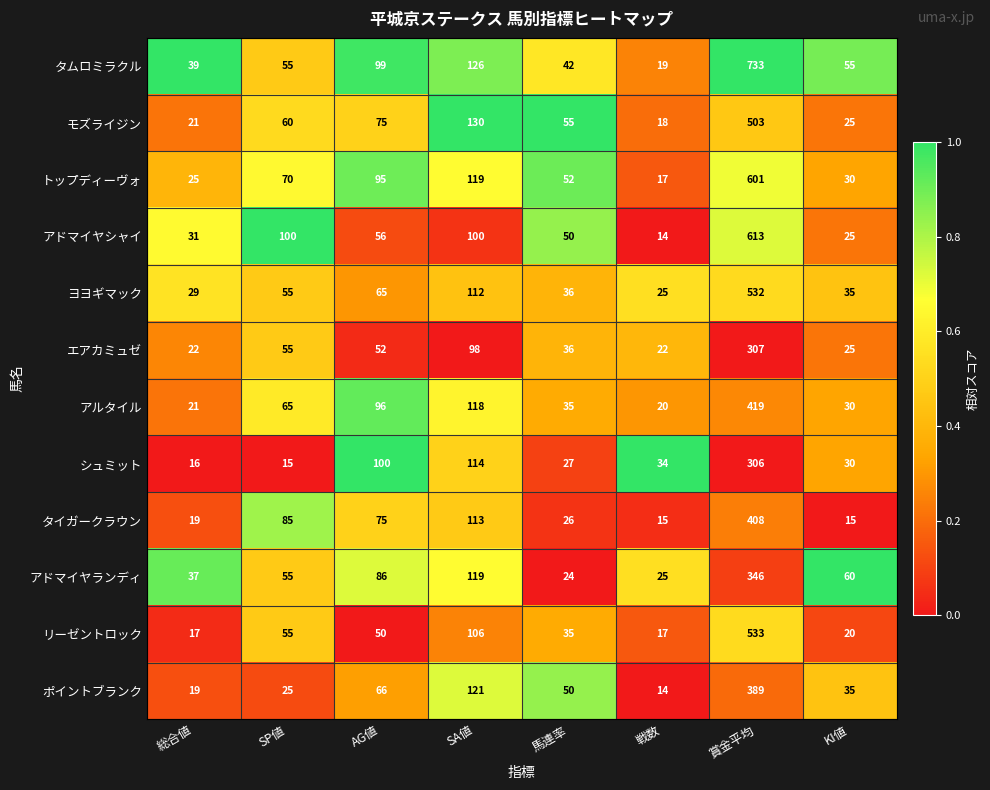

Which category has the highest value across all series?

賞金平均